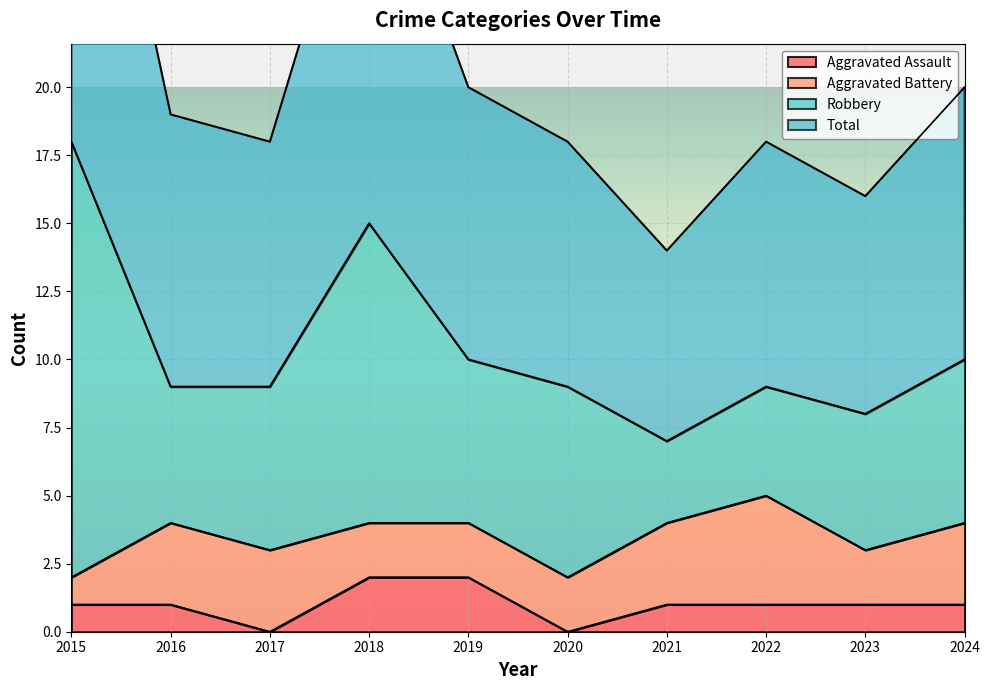

List the labels in order of Total value, smallest first.

2021, 2023, 2017, 2020, 2022, 2016, 2019, 2024, 2018, 2015